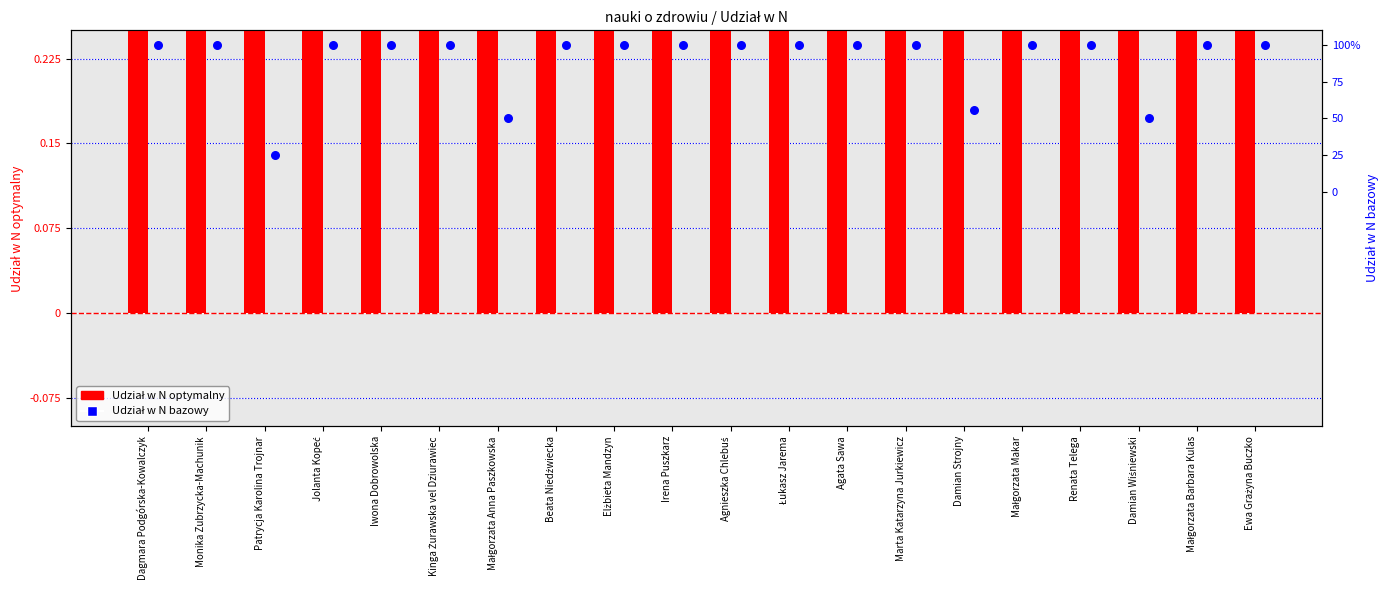

Which series has the widest spread of Y values?

Udział w N optymalny